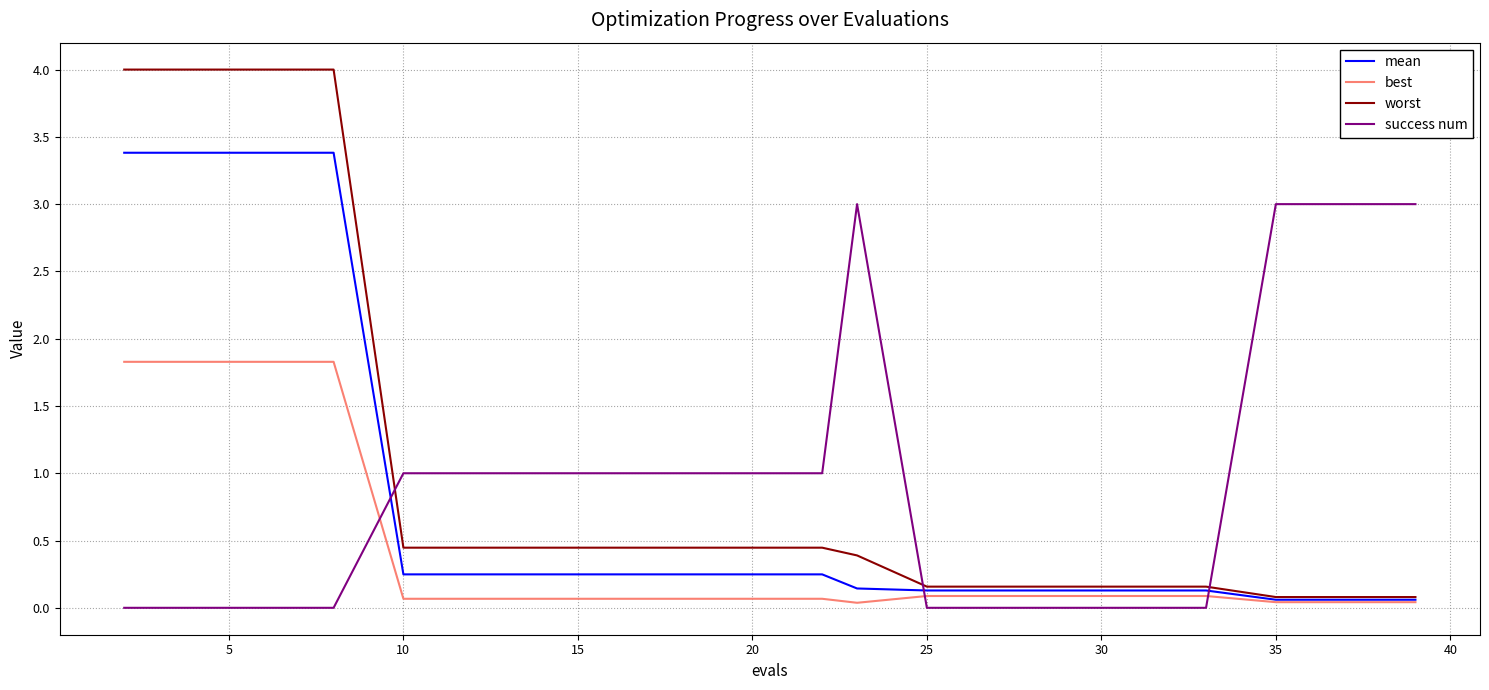

How many intersections are there between mean and success num?

3